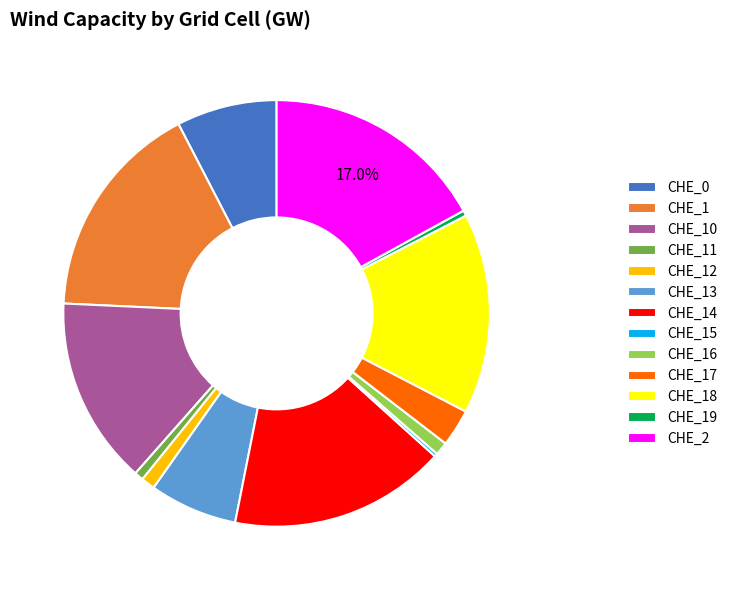

To the nearest percent, what is the average slice percentage?

8%